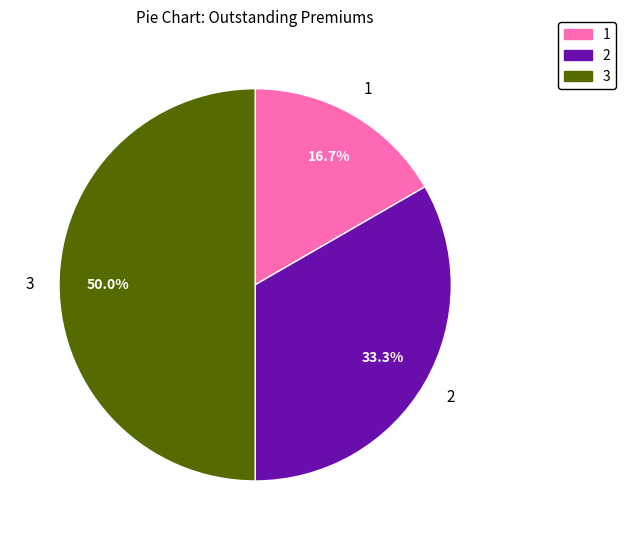

Is 2 the majority of the pie?

No